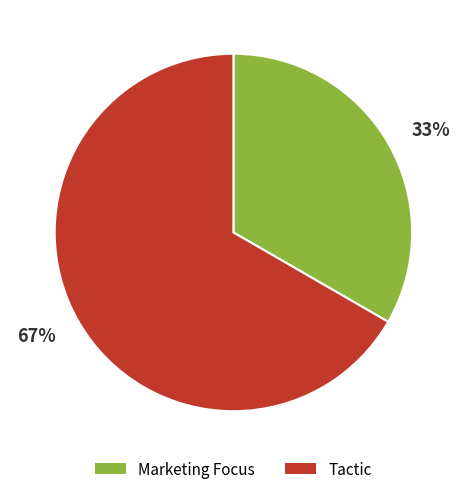

Is Marketing Focus the majority of the pie?

No